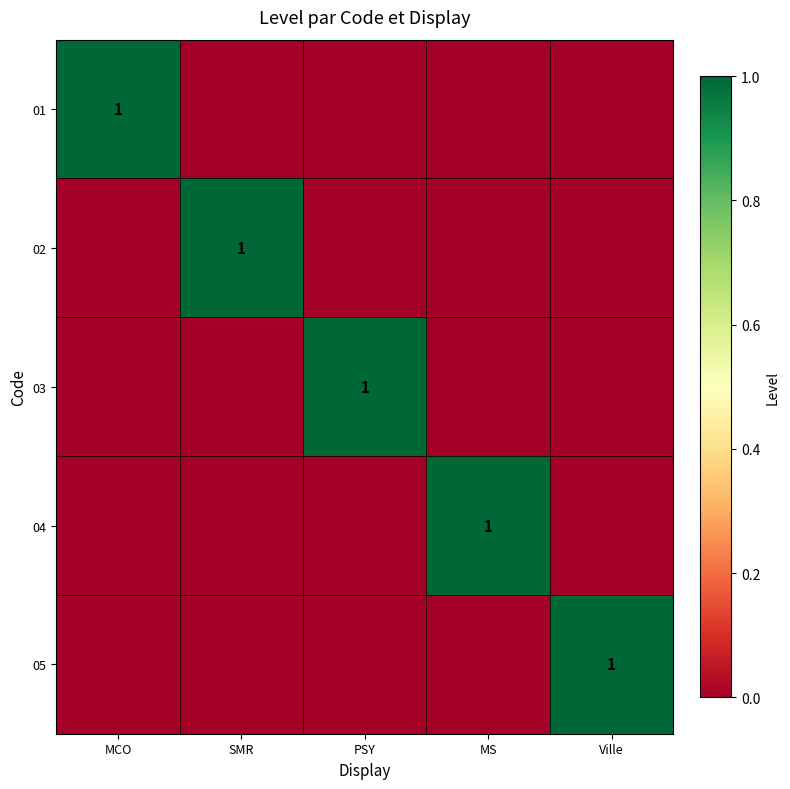

Is it true that 04 equals 1 at MS?

True